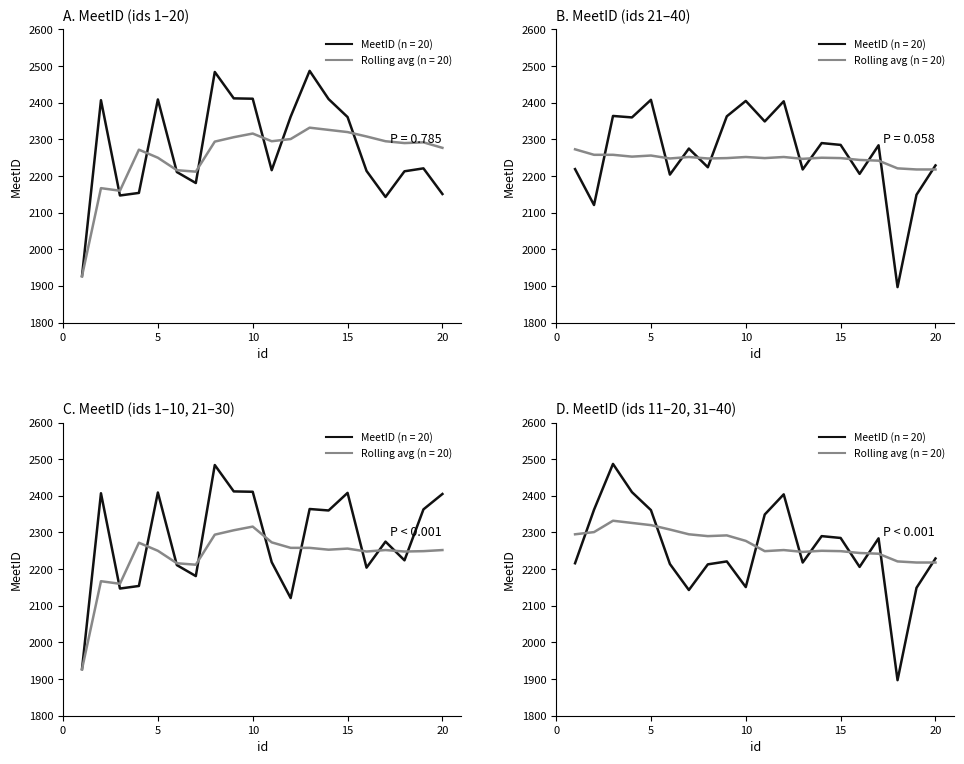

True or false: MeetID_first40 has a value of 1139 at 39.

False